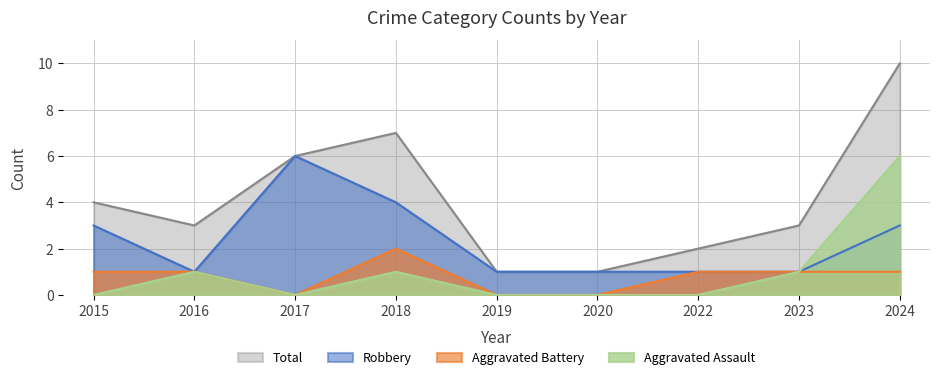

True or false: Robbery has more than 0 interior local peaks.

True